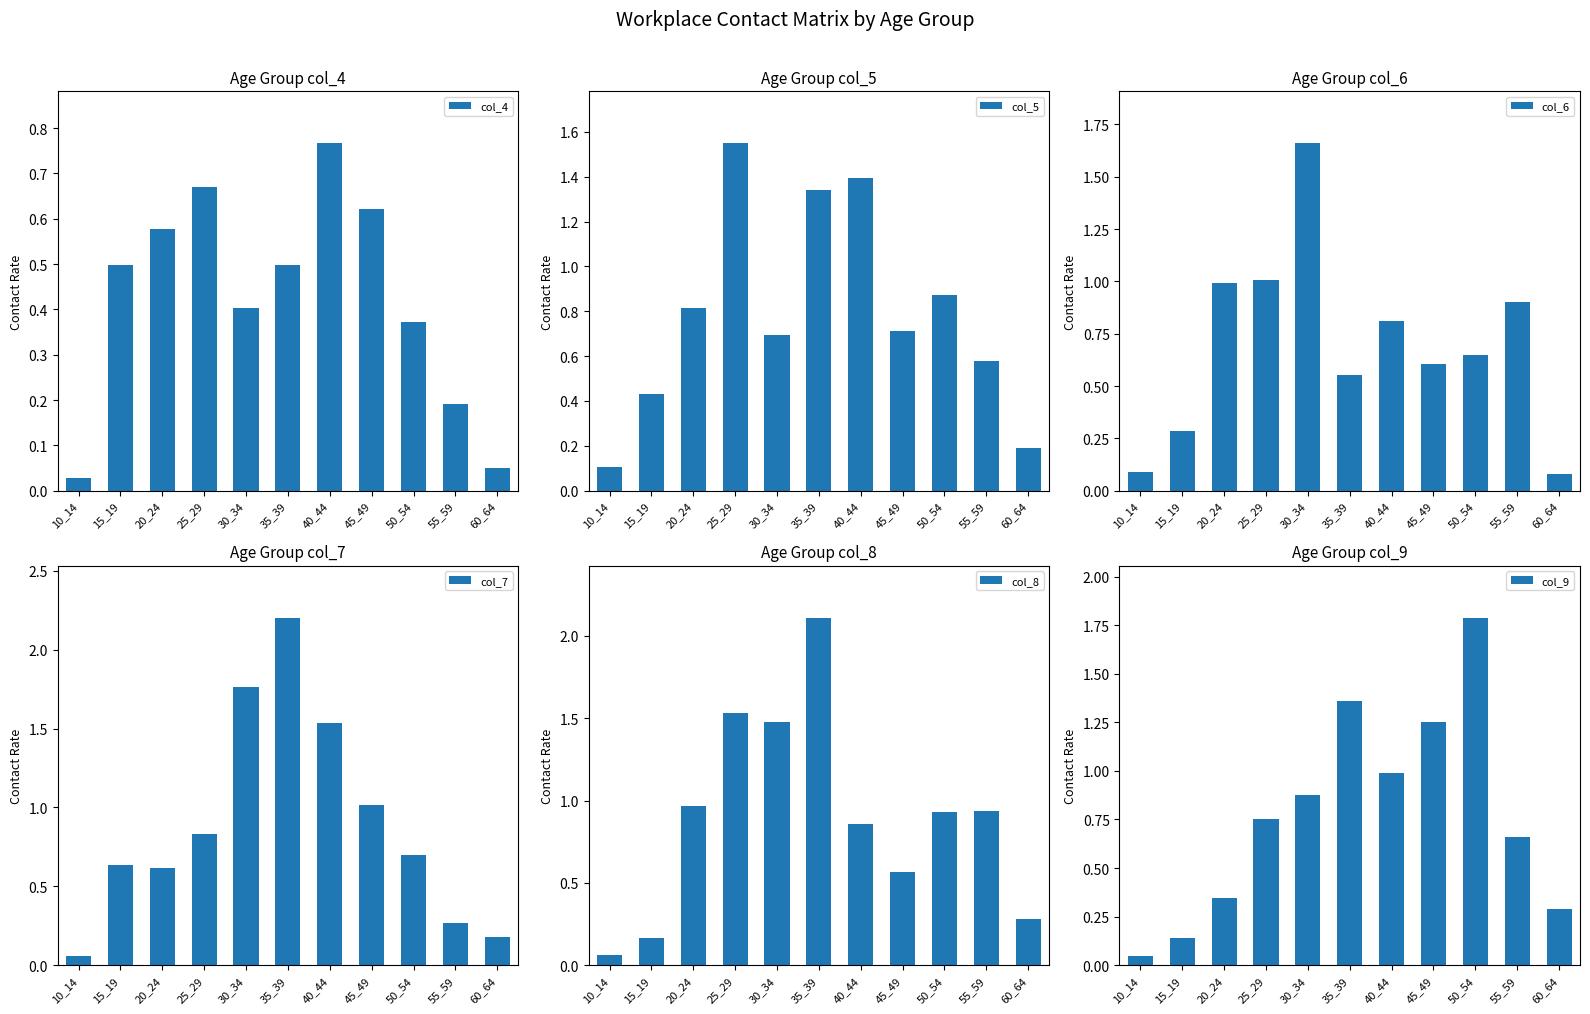

What is the sum of all col_7 values?

9.8